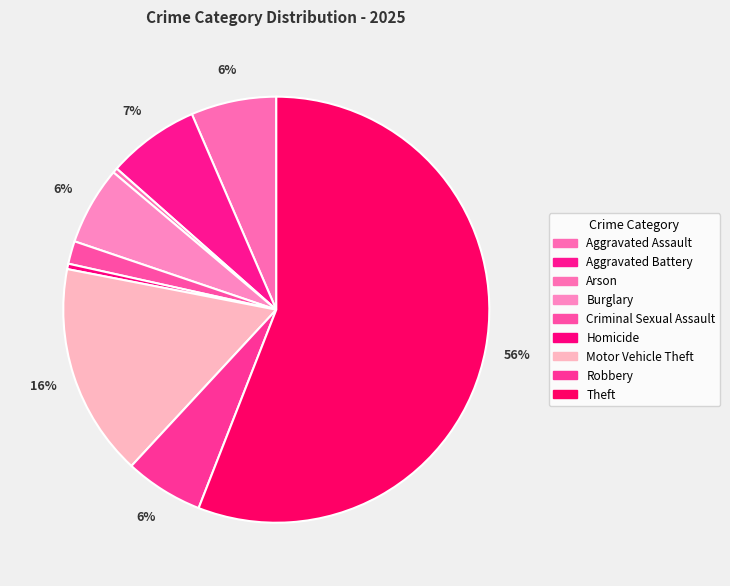

Count the number of slices in the pie.

9